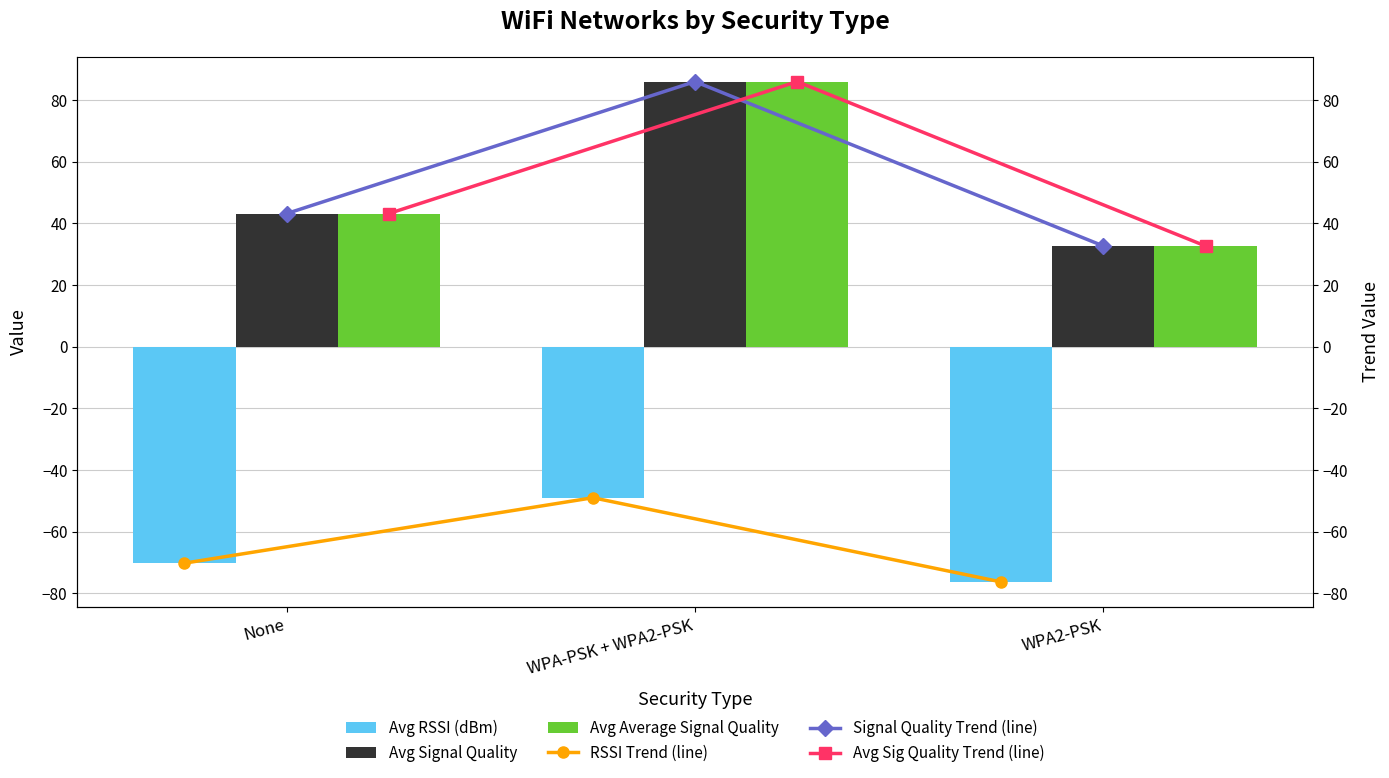

True or false: Avg RSSI (dBm) has a value of -70.2 at None.

True